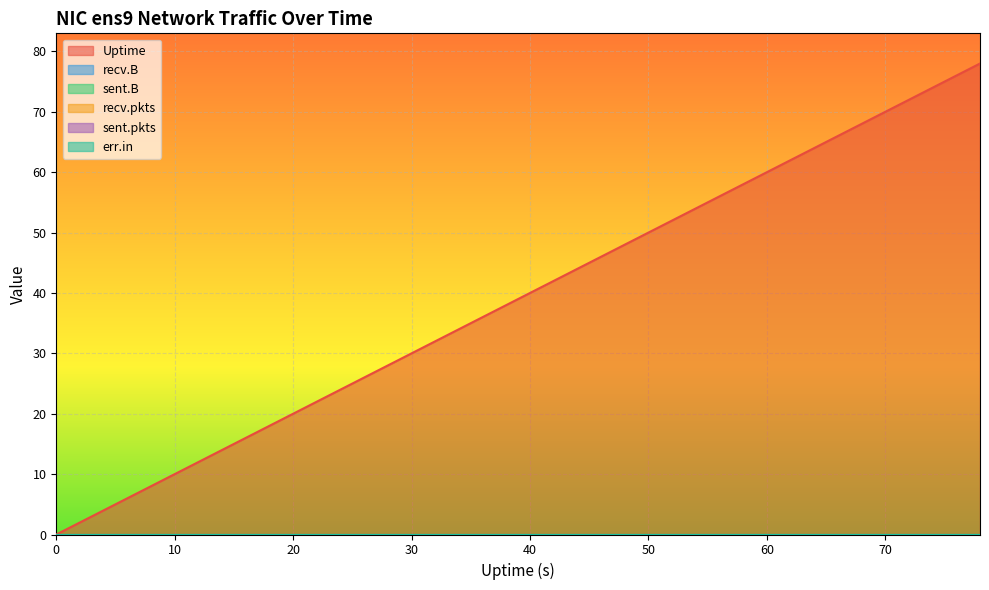

True or false: recv.pkts and Uptime cross at least once.

False